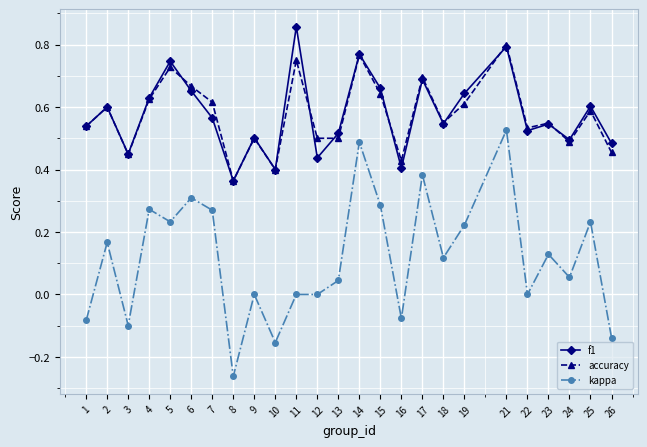

True or false: f1 has a value of 0.6 at 2.

True